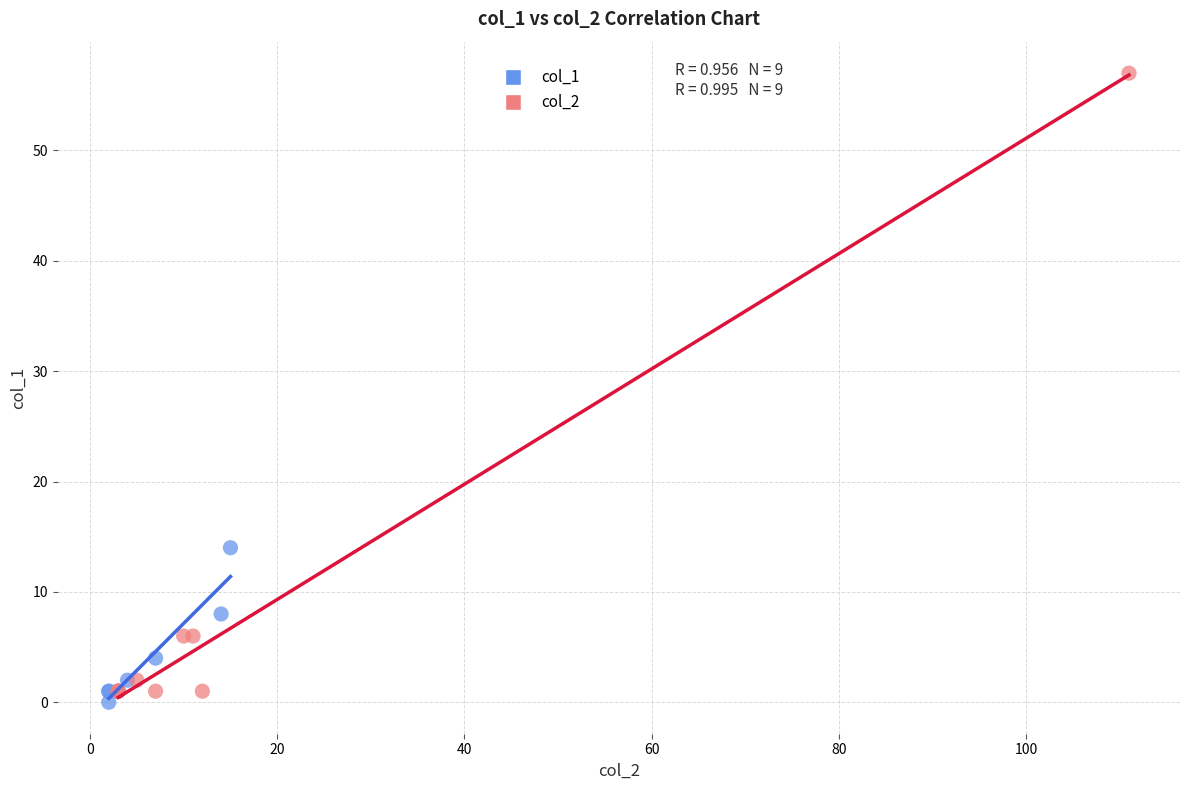

Which series reaches the maximum Y coordinate?

col_2